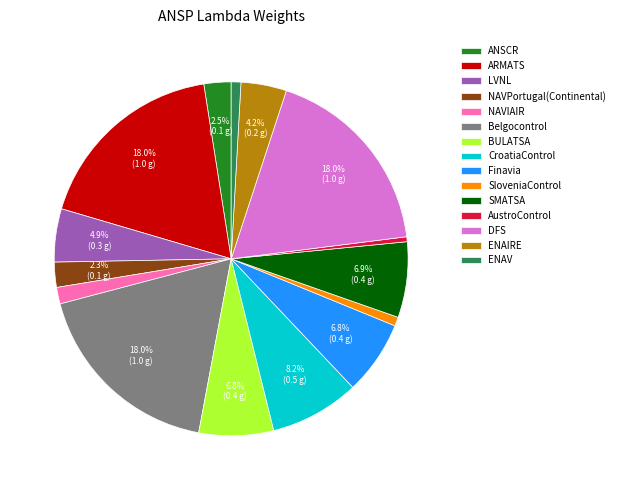

Does AustroControl represent more than half of the total?

No